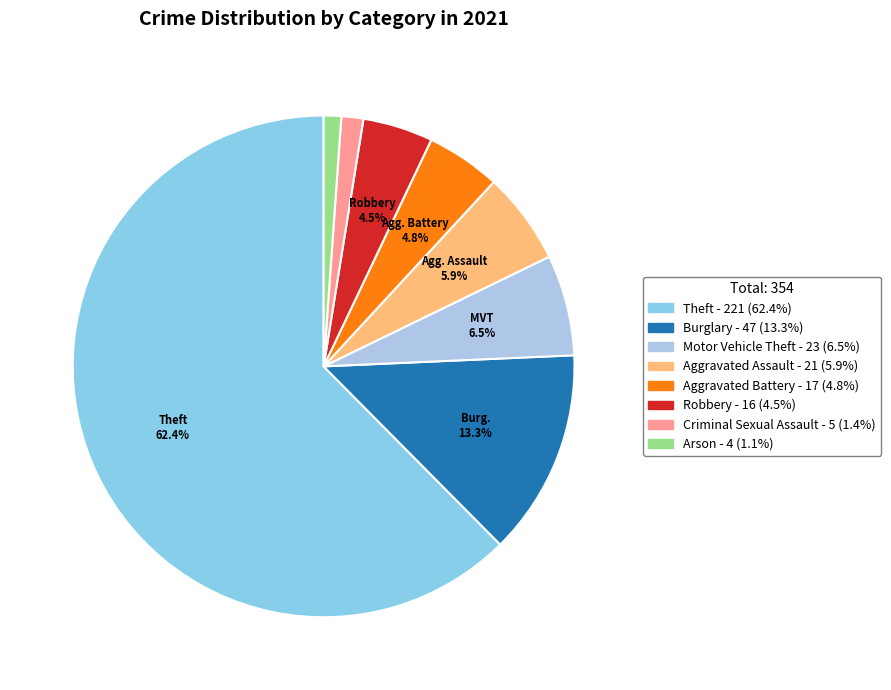

How many slices are in this pie chart?

8